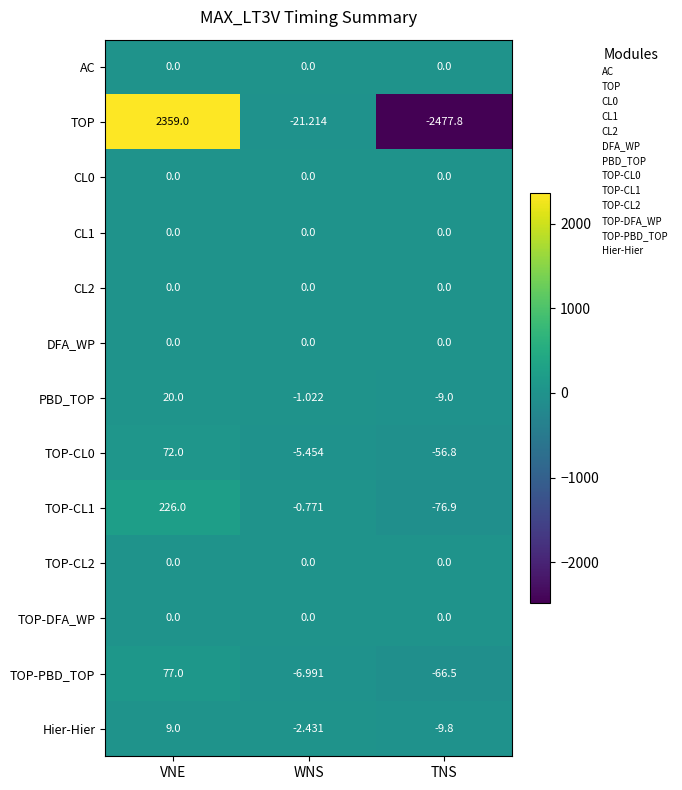

Is the value of CL1 at VNE greater than the value of PBD_TOP at WNS?

Yes